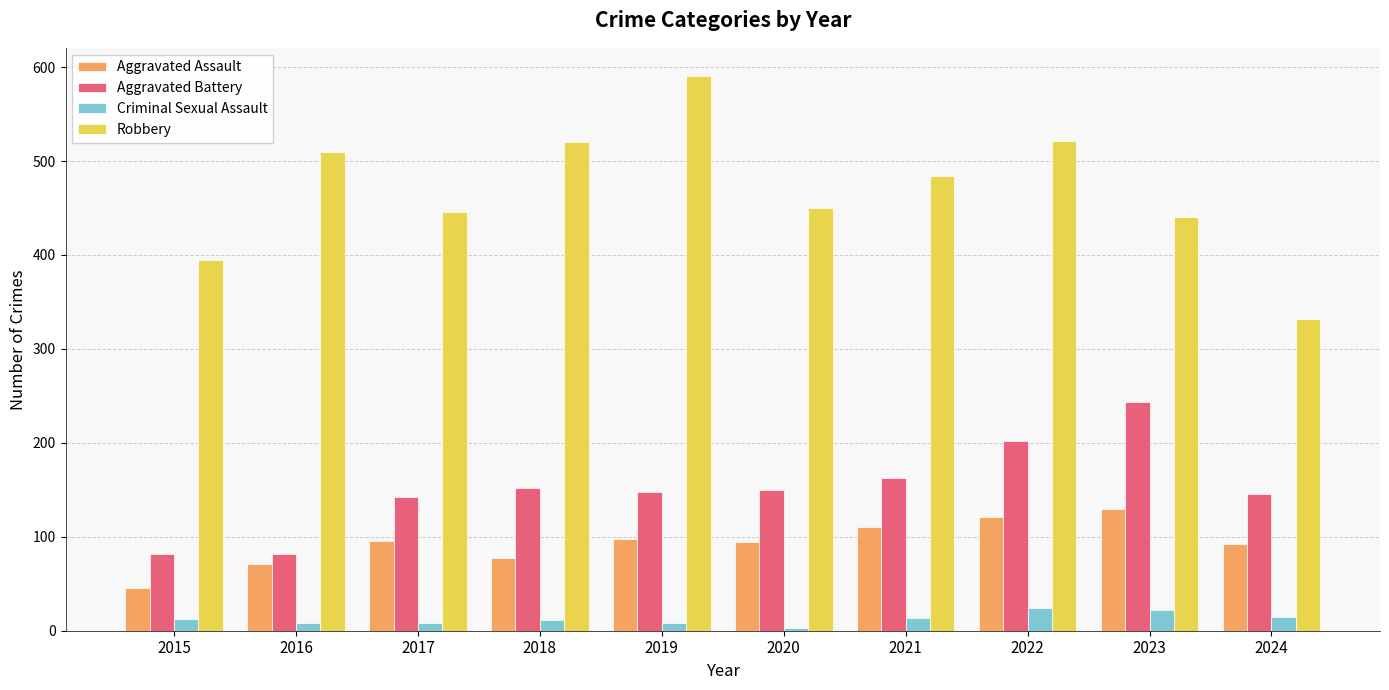

At 2015, list the series in order from largest to smallest.

Robbery, Aggravated Battery, Aggravated Assault, Criminal Sexual Assault